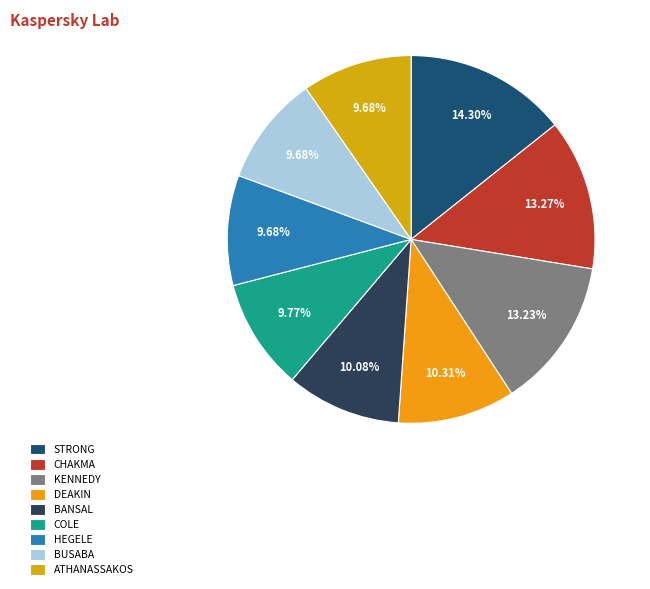

How many slices are in this pie chart?

9